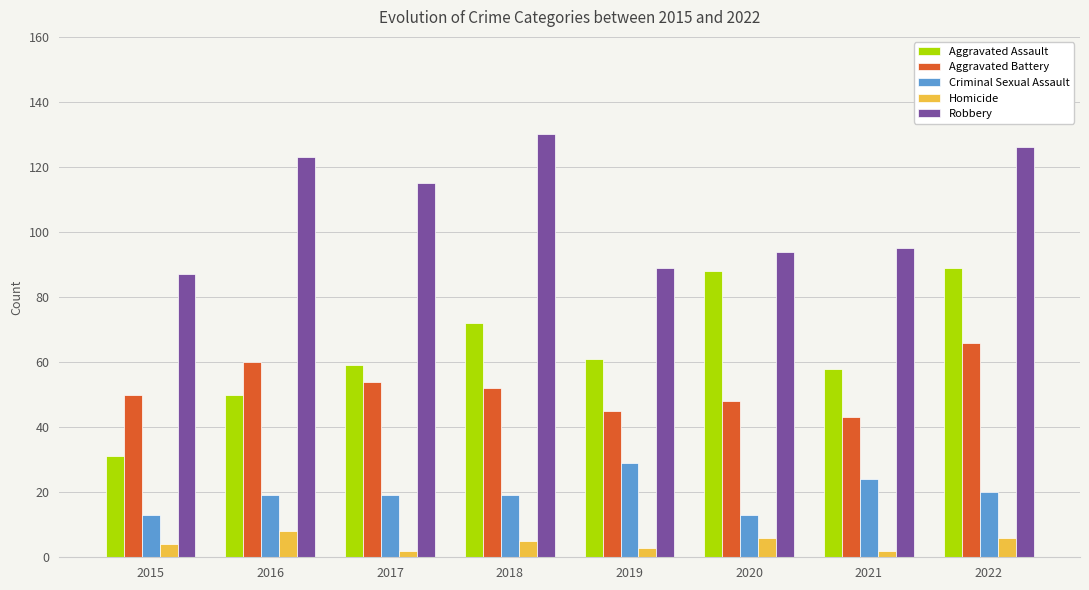

What is the average value of the Criminal Sexual Assault series?

20